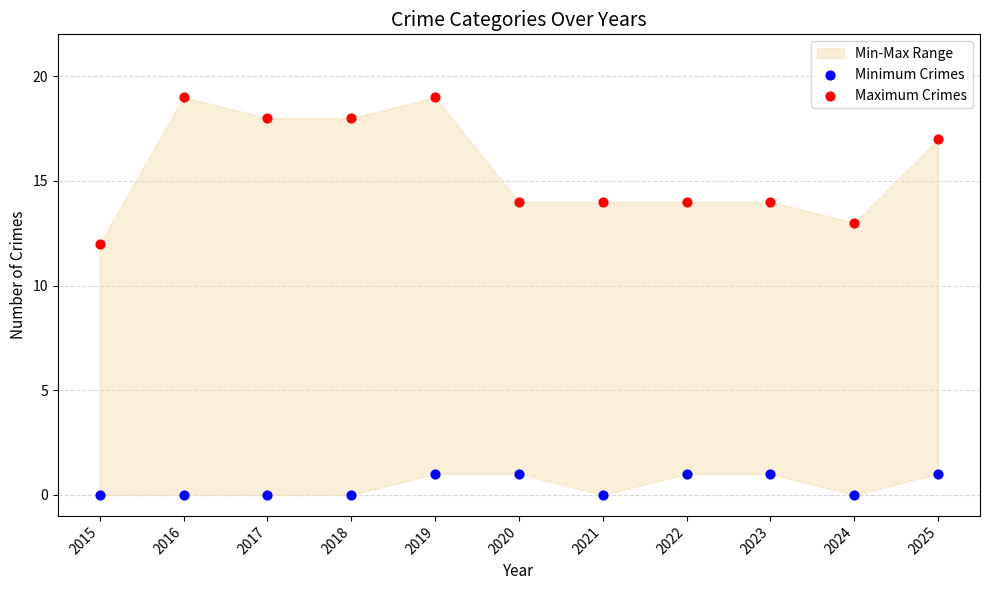

Which series reaches the minimum Y coordinate?

Minimum Crimes